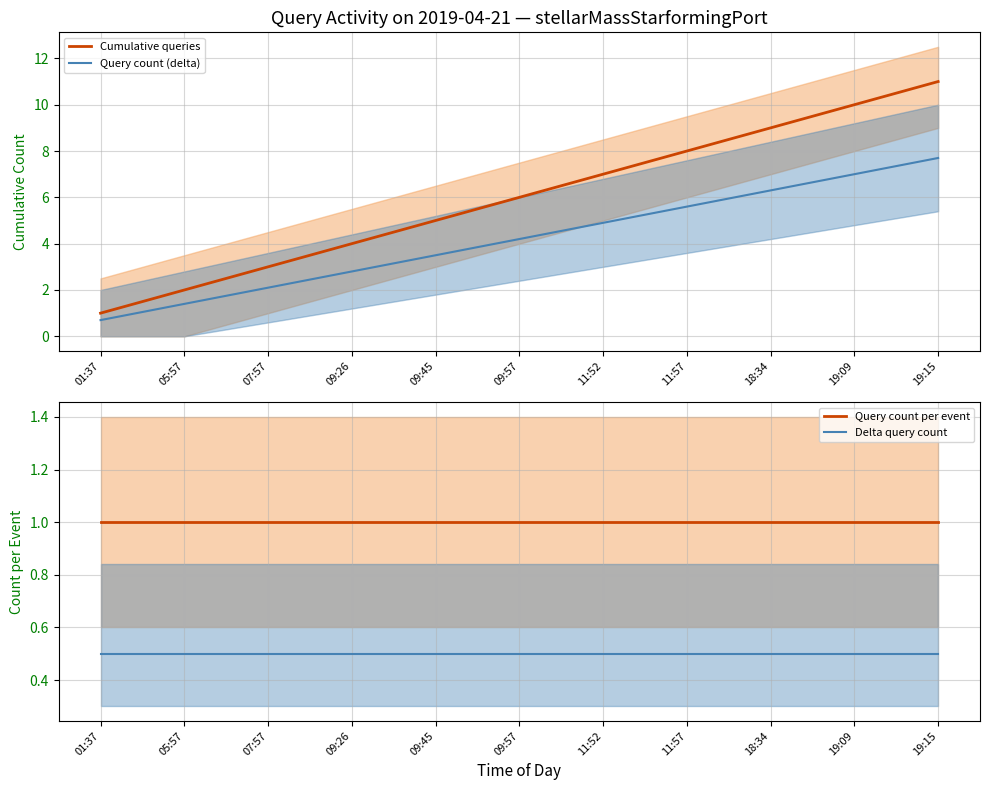

Reading right to left, extract all data points from this chart.

Cumulative queries: 11.0	10.0	9.0	8.0	7.0	6.0	5.0	4.0	3.0	2.0	1.0
Query count (delta): 7.7	7.0	6.3	5.6	4.9	4.2	3.5	2.8	2.1	1.4	0.7
Query count per event: 1.0	1.0	1.0	1.0	1.0	1.0	1.0	1.0	1.0	1.0	1.0
Delta query count: 0.5	0.5	0.5	0.5	0.5	0.5	0.5	0.5	0.5	0.5	0.5